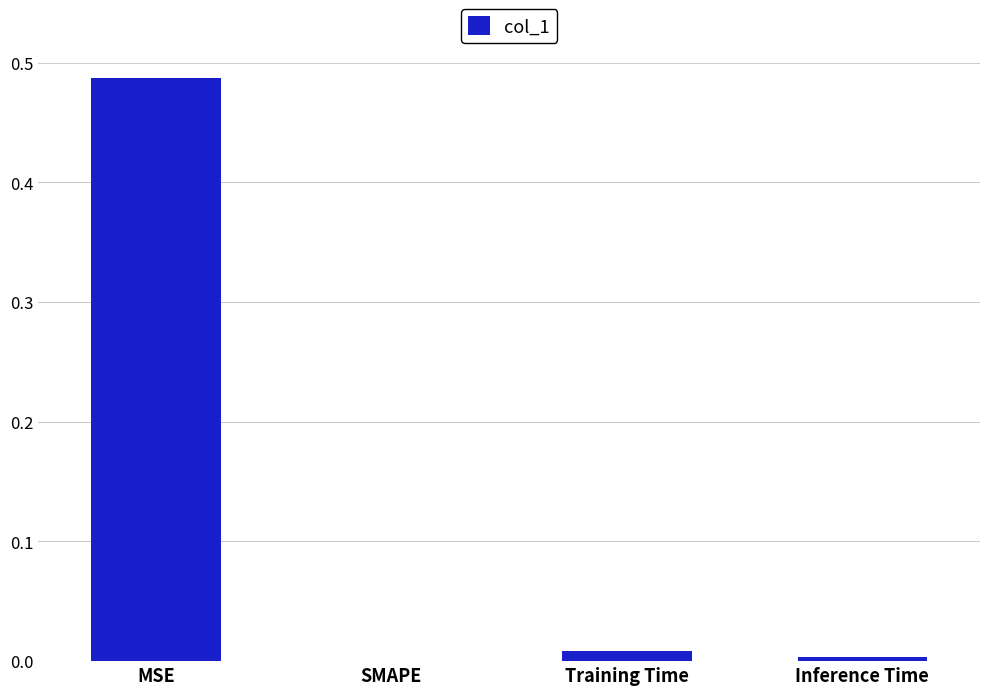

What is the average value?

0.1